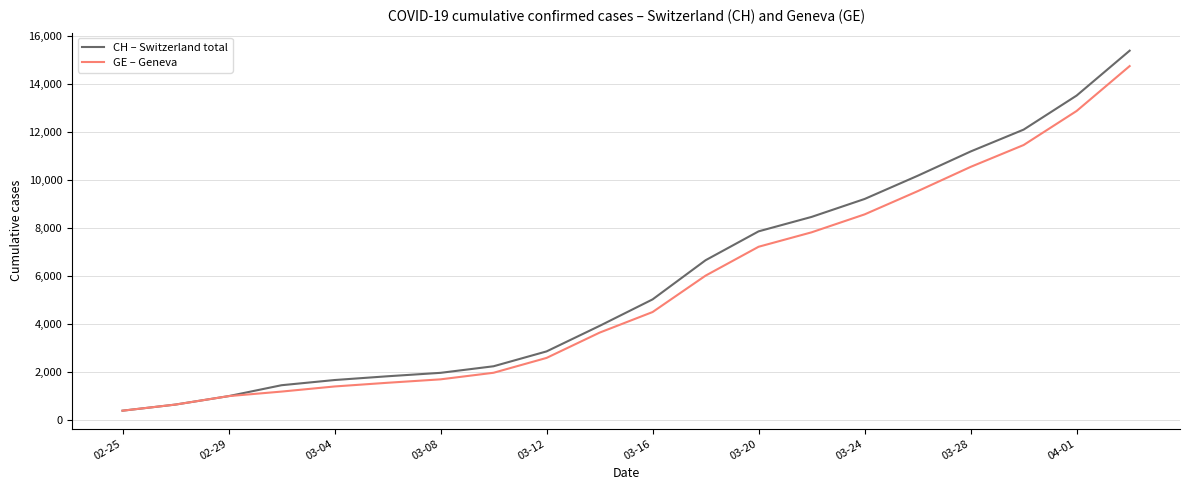

What is the highest value of the CH – Switzerland total series?

15375